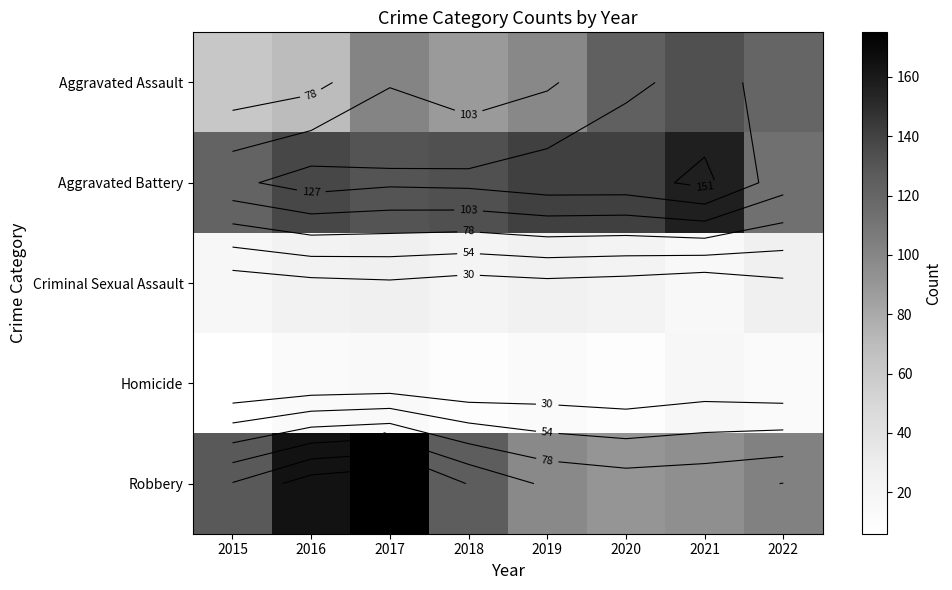

How many distinct data groups are displayed?

5